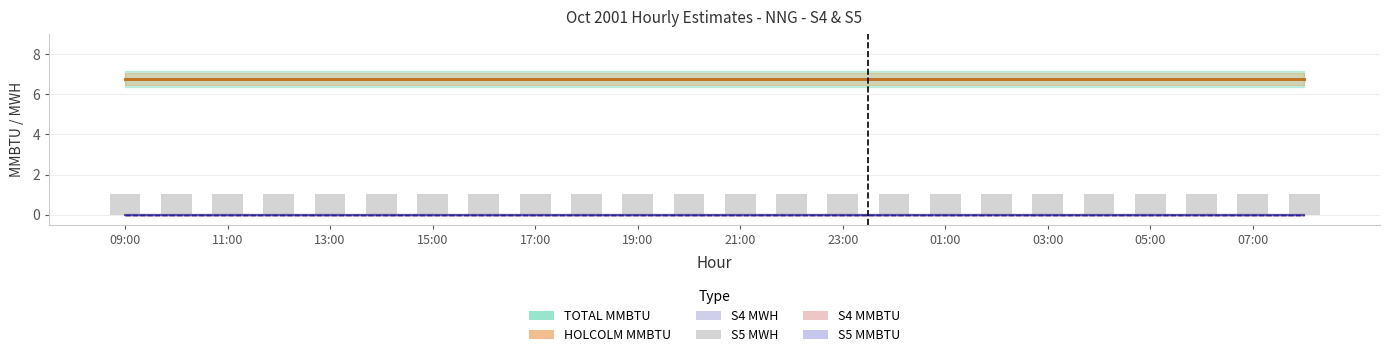

Which has a higher value, 14:00 or 12:00?

14:00